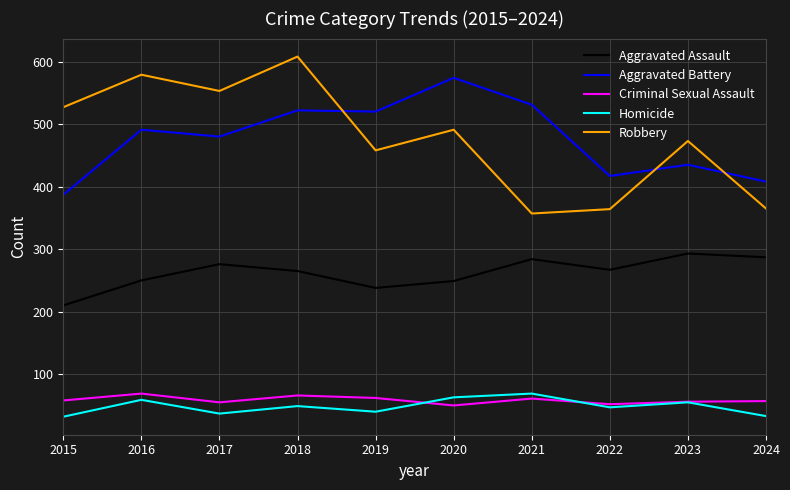

The value of Aggravated Battery at 2019 is 520. True or false?

True